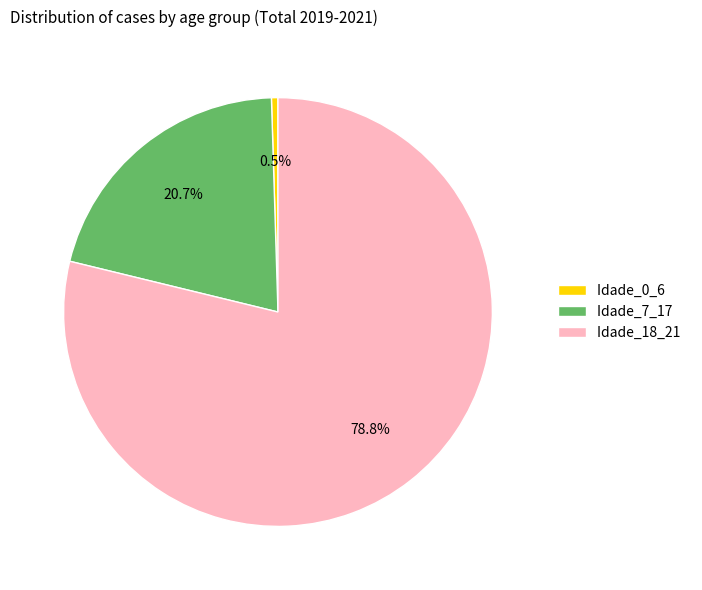

How many segments does this pie chart have?

3